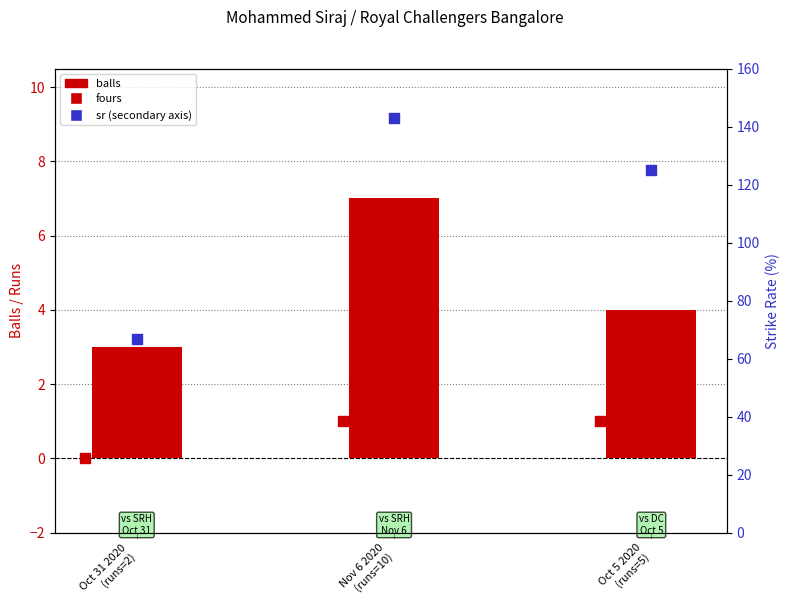

Which series reaches the minimum Y coordinate?

fours